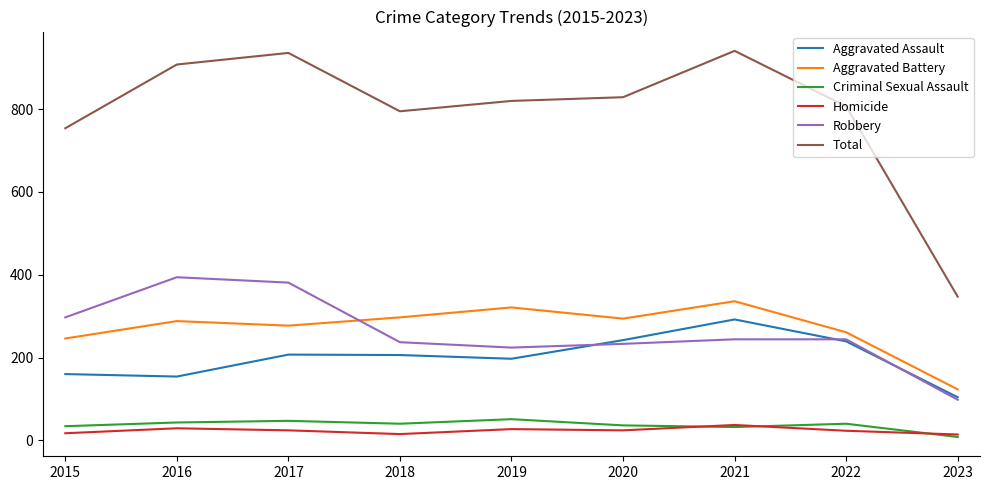

How many lines are shown in the chart?

6